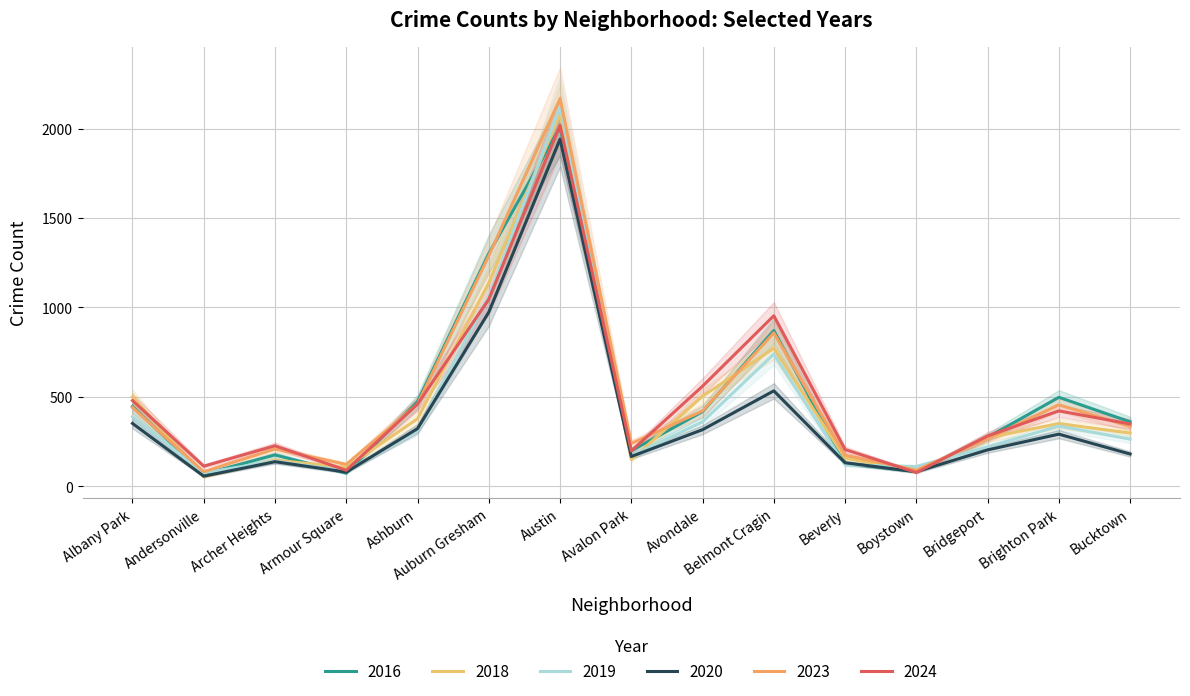

How many intersections are there between 2016 and 2019?

8